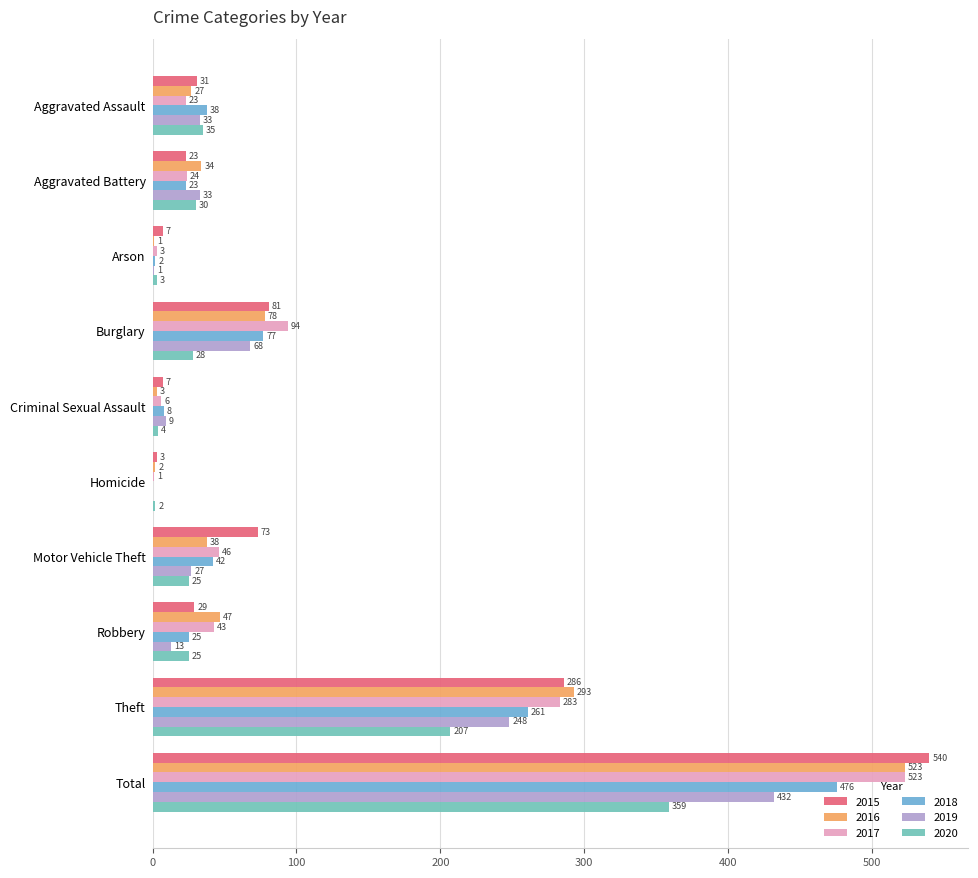

Which series has the largest total across all categories?

2015